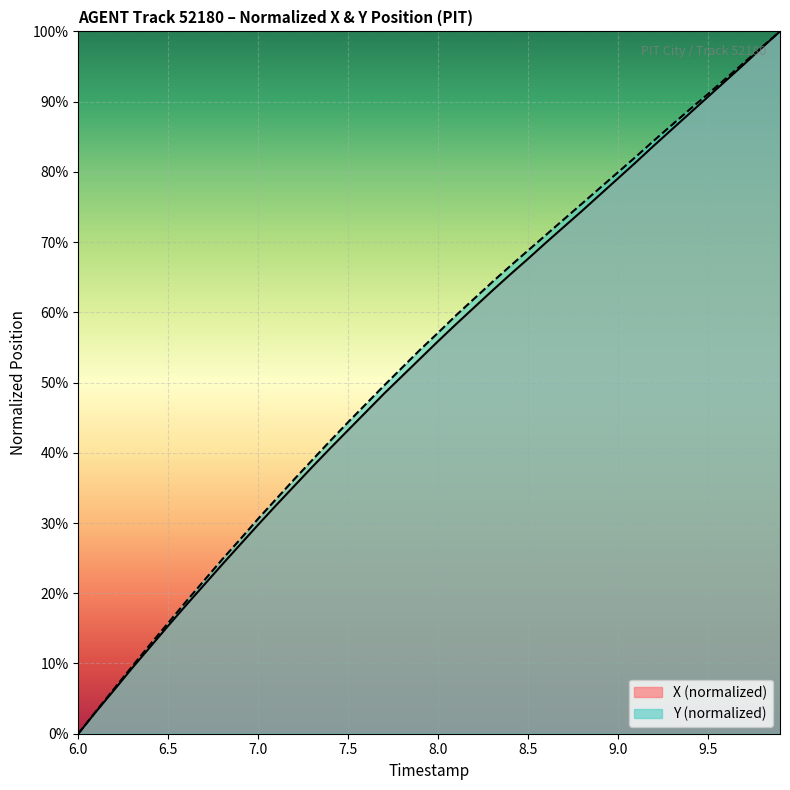

What is the maximum value shown in the chart?

100.0